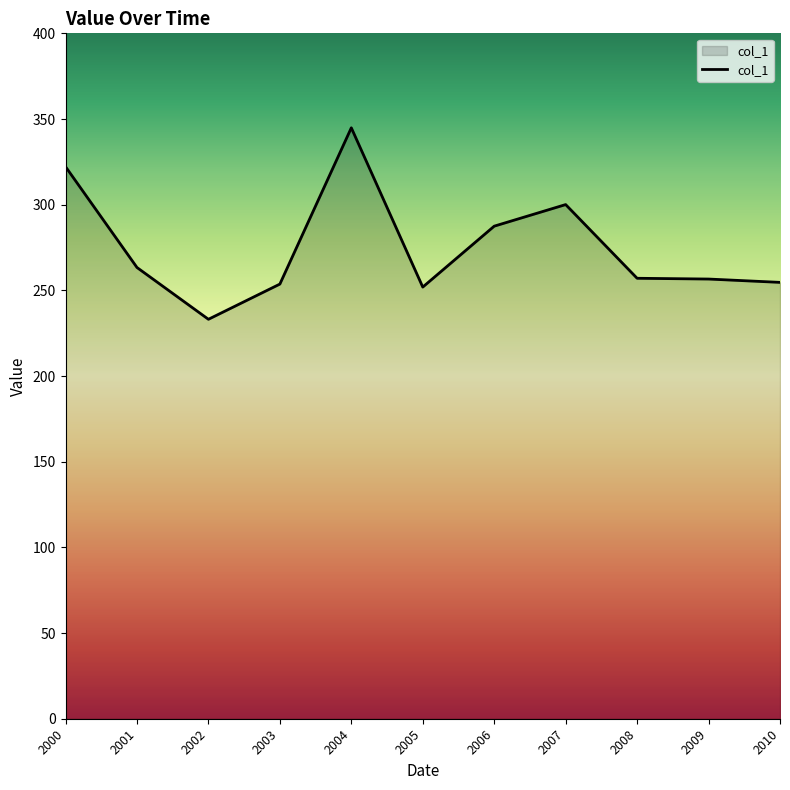

Read the value at 2002.

233.1